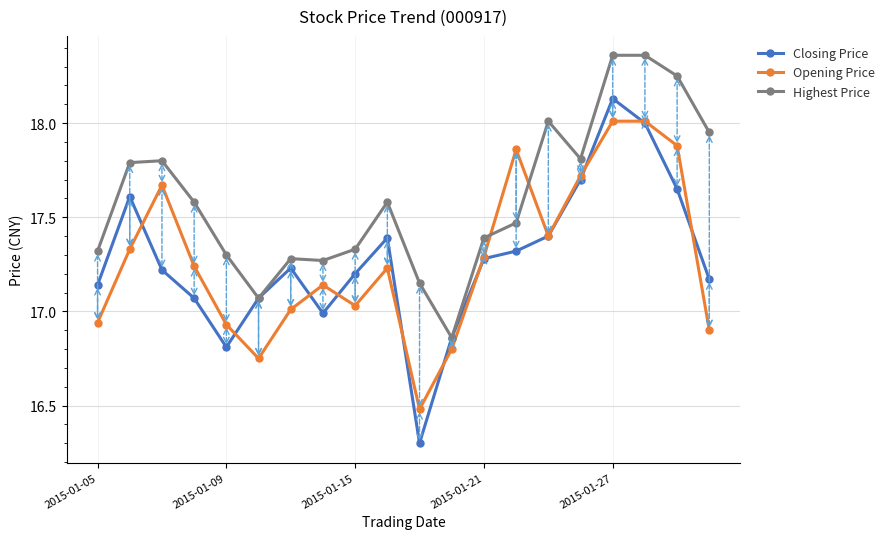

After their last crossing, which series has the higher values: Opening Price or Highest Price?

Highest Price